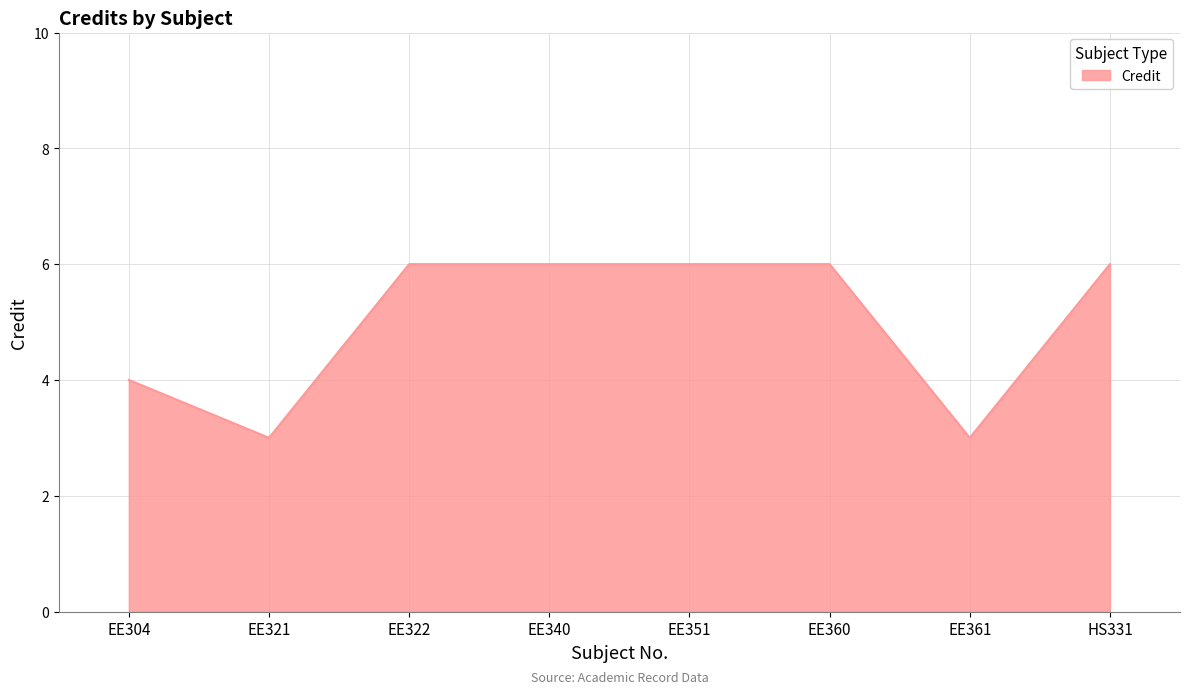

True or false: the data has more than 2 interior local peaks.

False